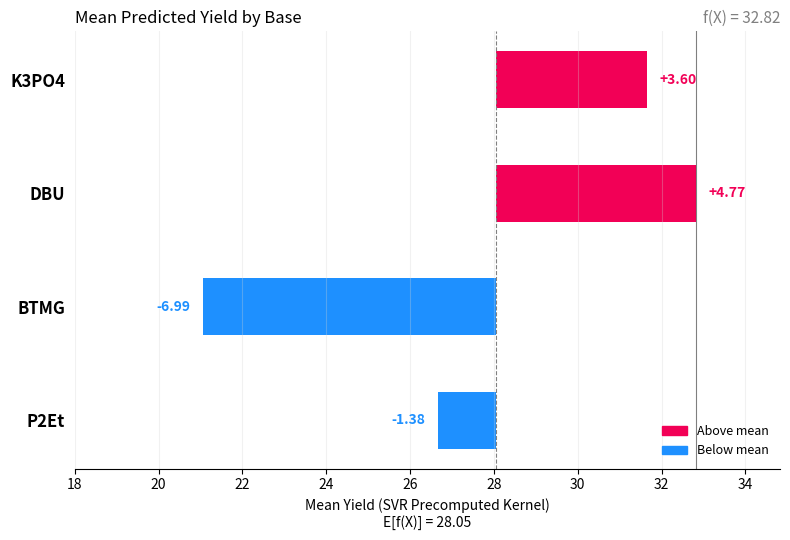

Does the chart contain any negative values?

Yes